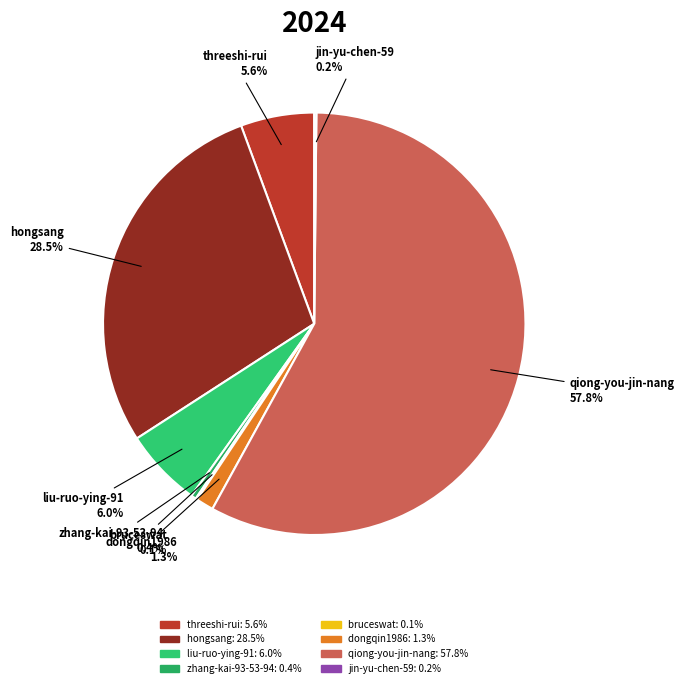

To the nearest percent, what is the combined percentage of dongqin1986 and hongsang?

30%